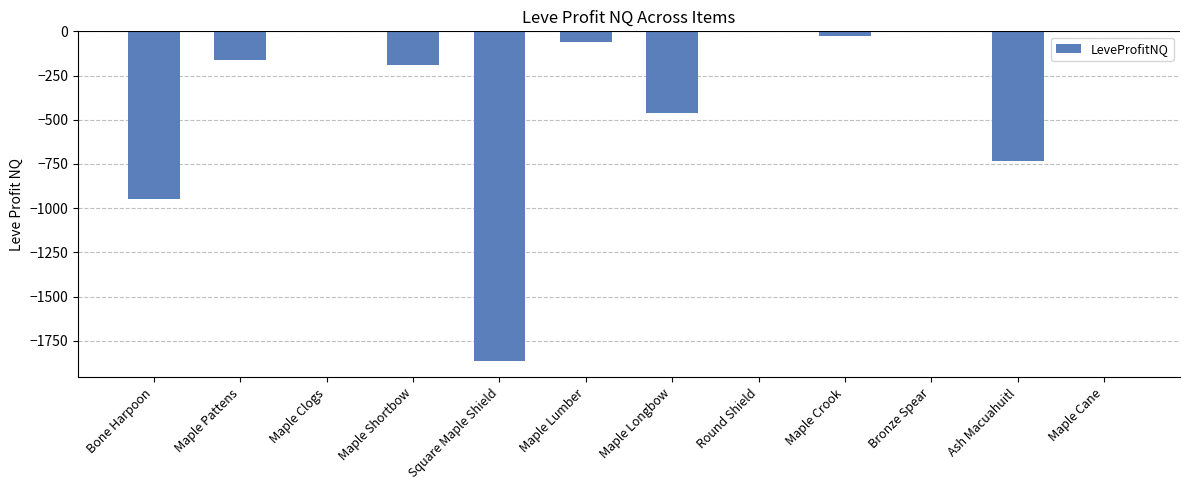

Is it true that the value at Maple Cane is 0.0?

True